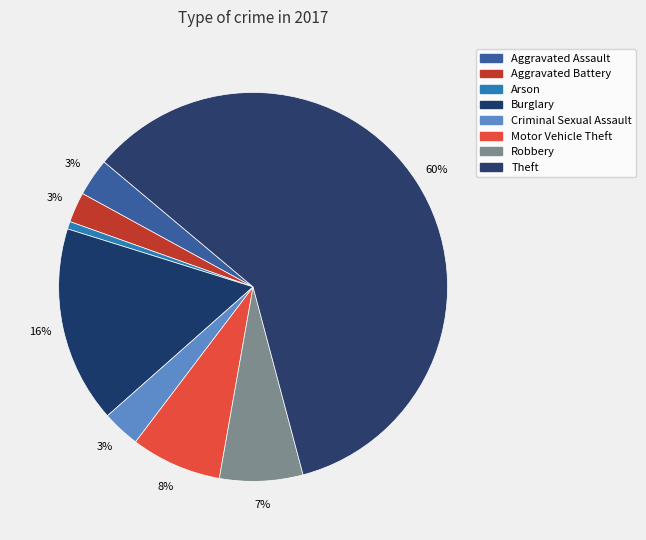

To the nearest percent, what is the difference between the largest and smallest slice percentages?

59%